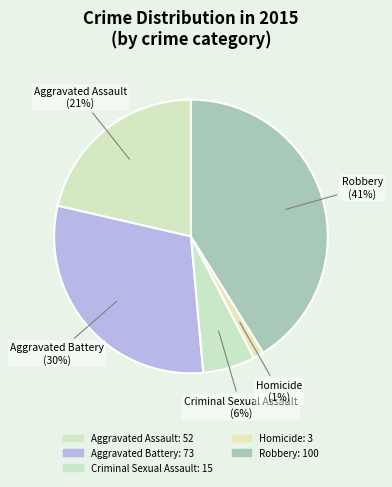

The Aggravated Battery slice represents 30% of the pie. True or false?

True